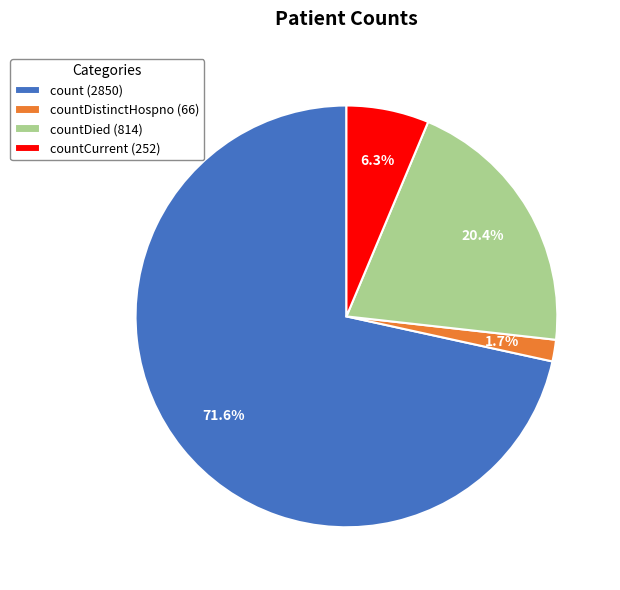

Rank the categories by value from highest to lowest.

count (2850), countDied (814), countCurrent (252), countDistinctHospno (66)